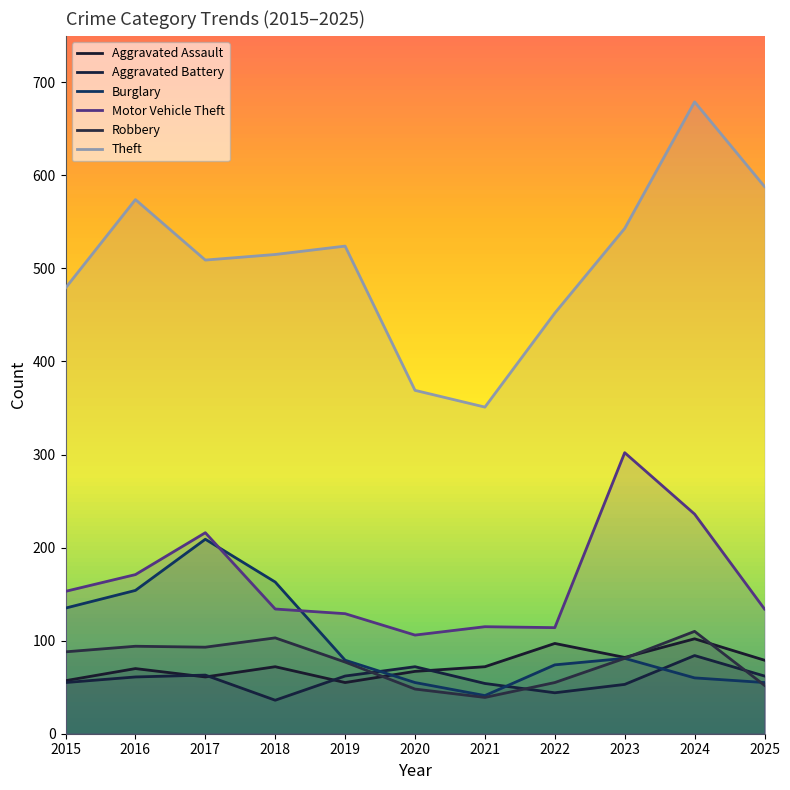

What are all the series names shown in the legend?

Aggravated Assault, Aggravated Battery, Burglary, Motor Vehicle Theft, Robbery, Theft